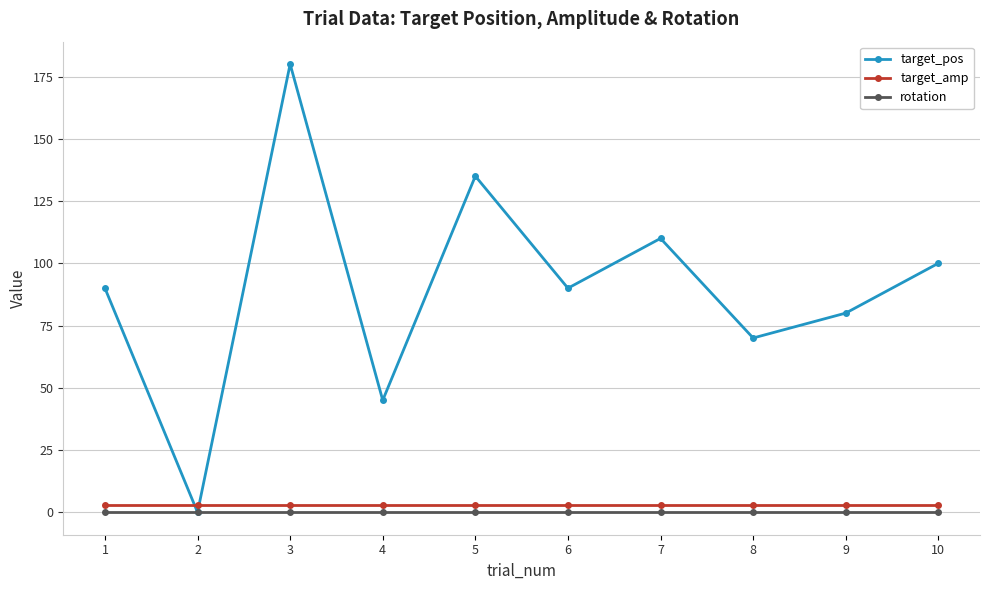

Which series has the widest spread of values?

target_pos